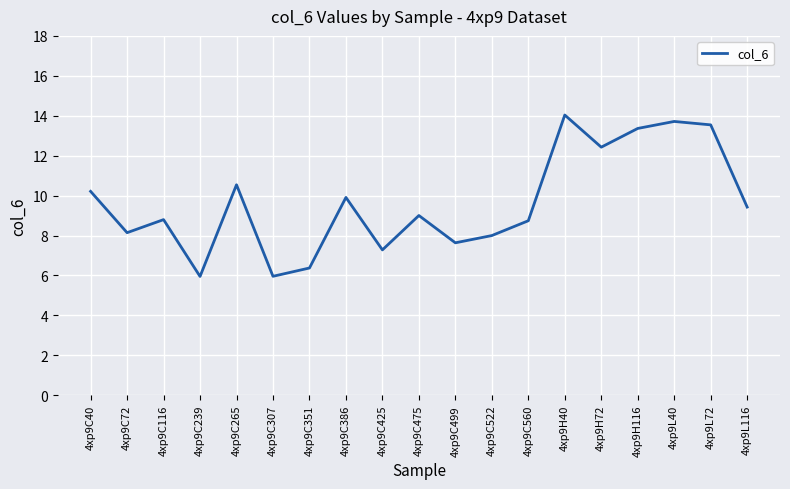

What is the change in value from 4xp9C265 to 4xp9C351?

-4.2